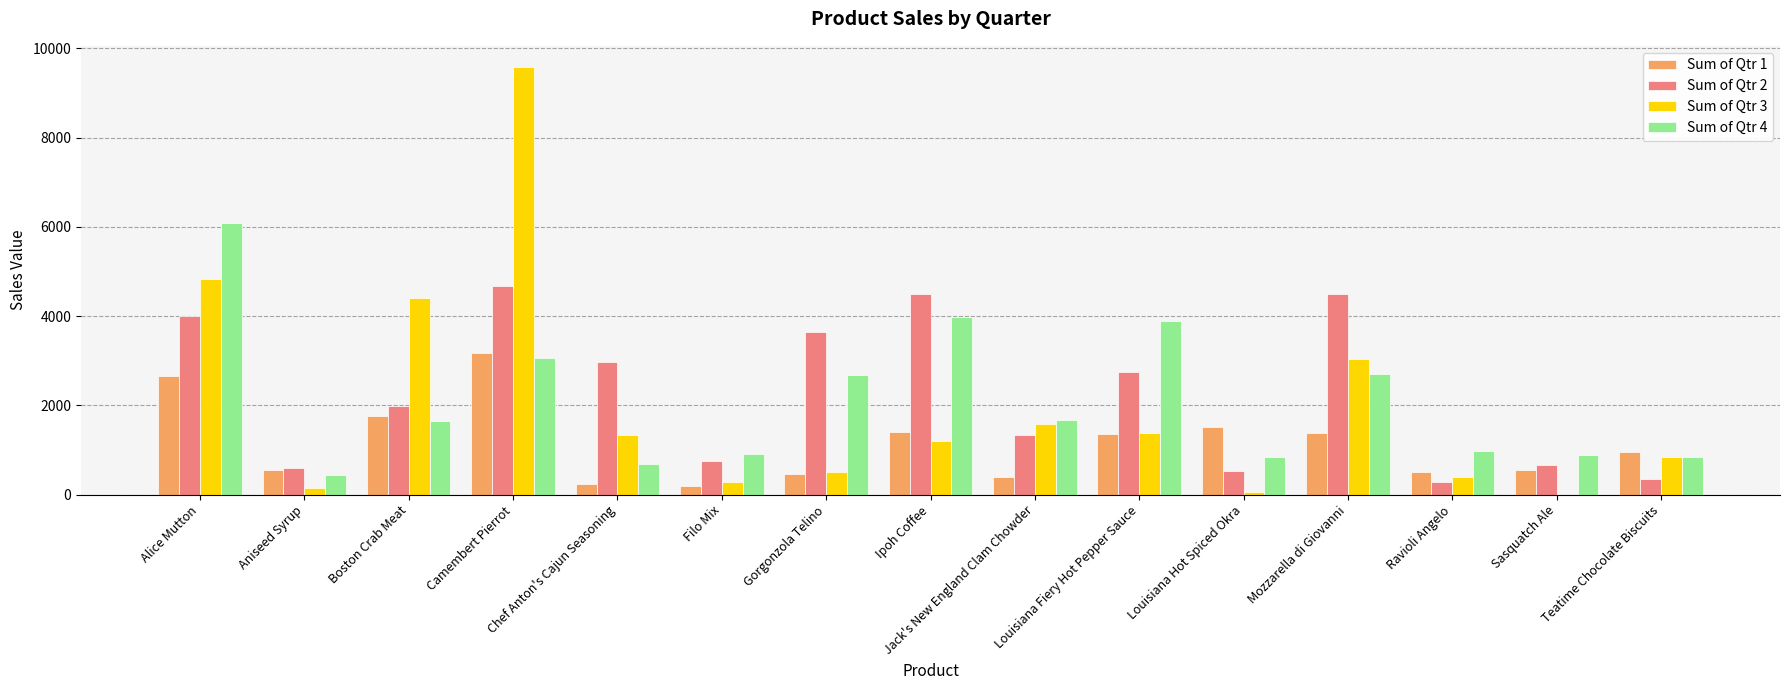

Is the value of Sum of Qtr 4 at Camembert Pierrot greater than the value of Sum of Qtr 1 at Jack's New England Clam Chowder?

Yes